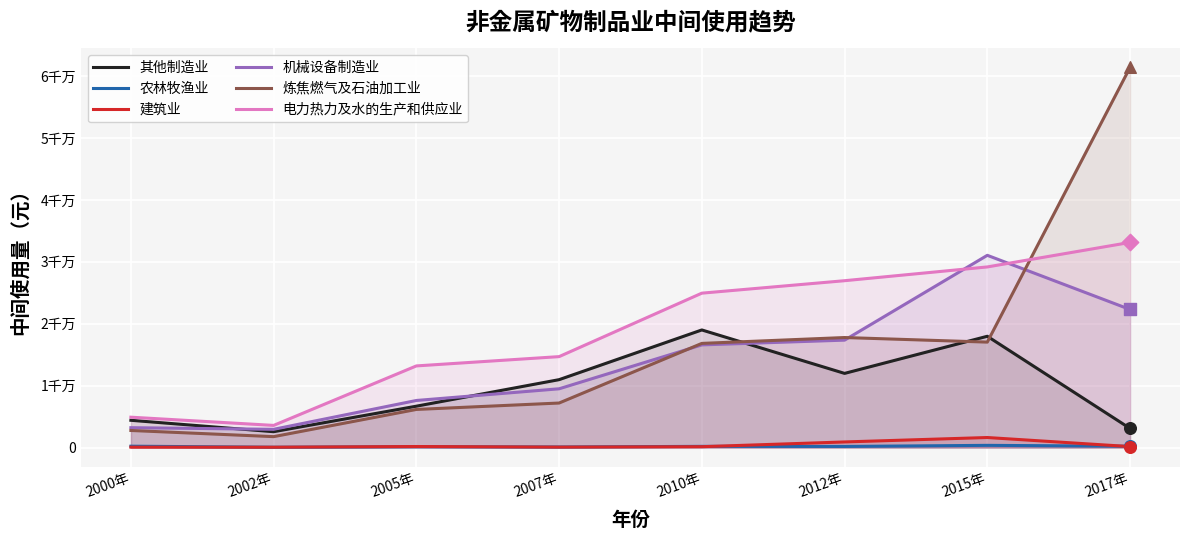

At how many categories does at least one series exceed 14687885?

4